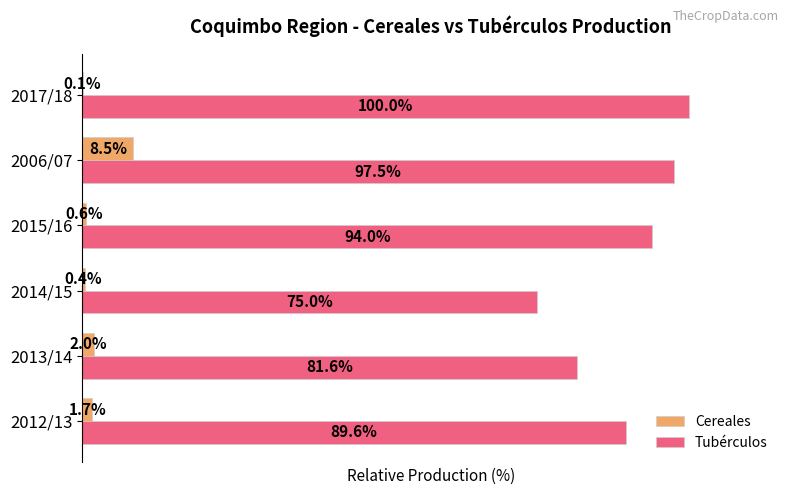

Is the value of Cereales at 2012/13 greater than the value of Tubérculos at 2013/14?

No